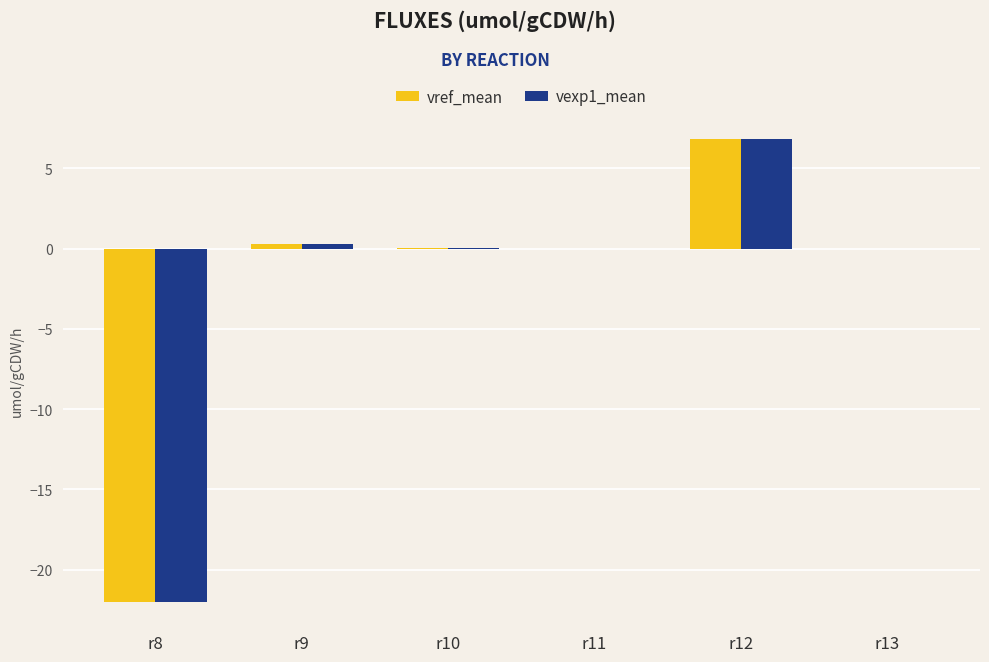

What is the maximum value shown in the chart?

6.8